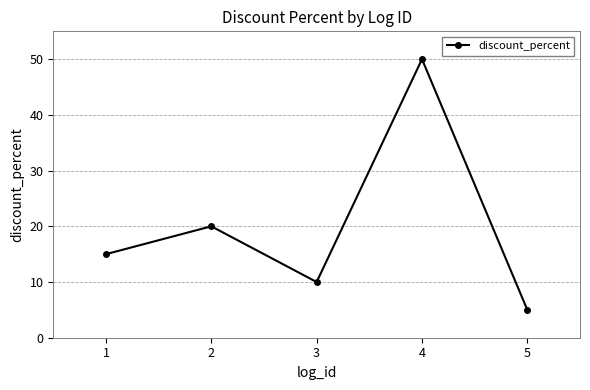

True or false: the data shows 50 at 4.

True